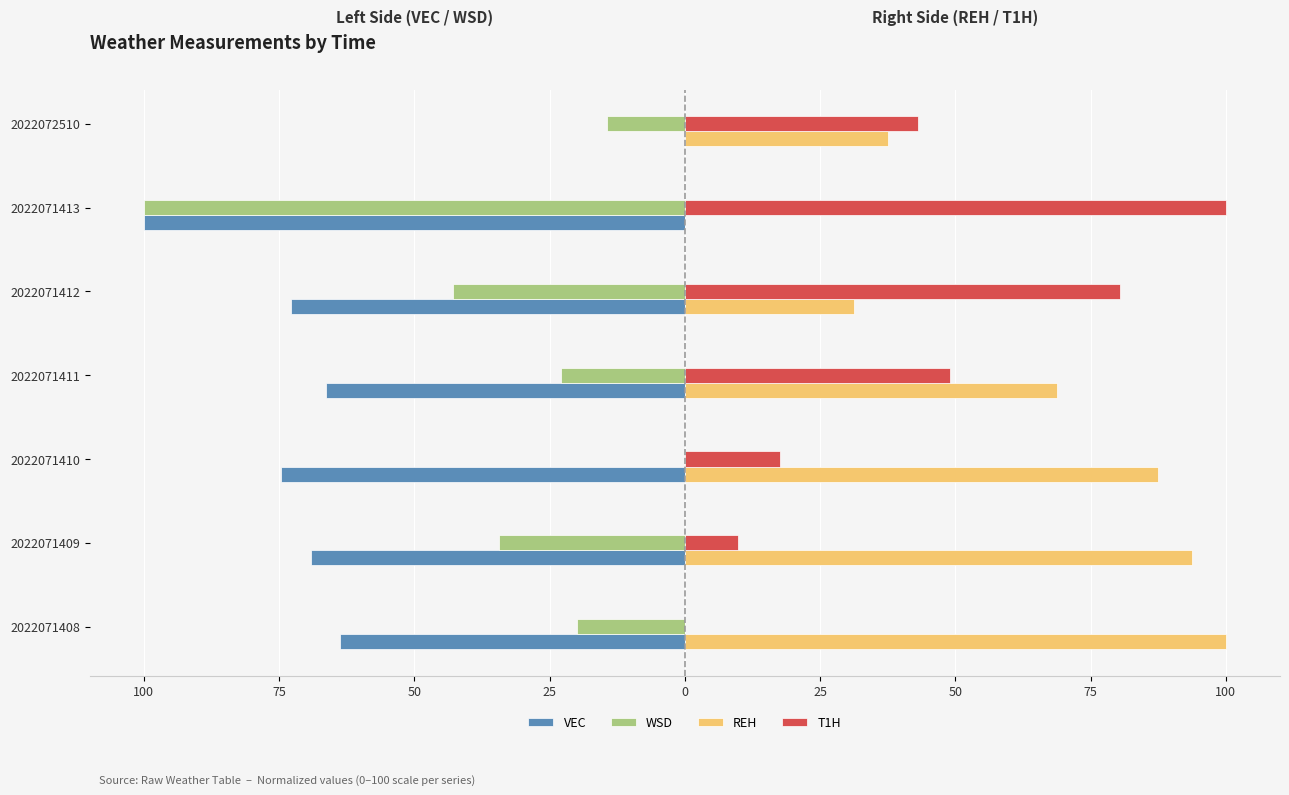

What is the lowest value of the VEC series?

-100.0